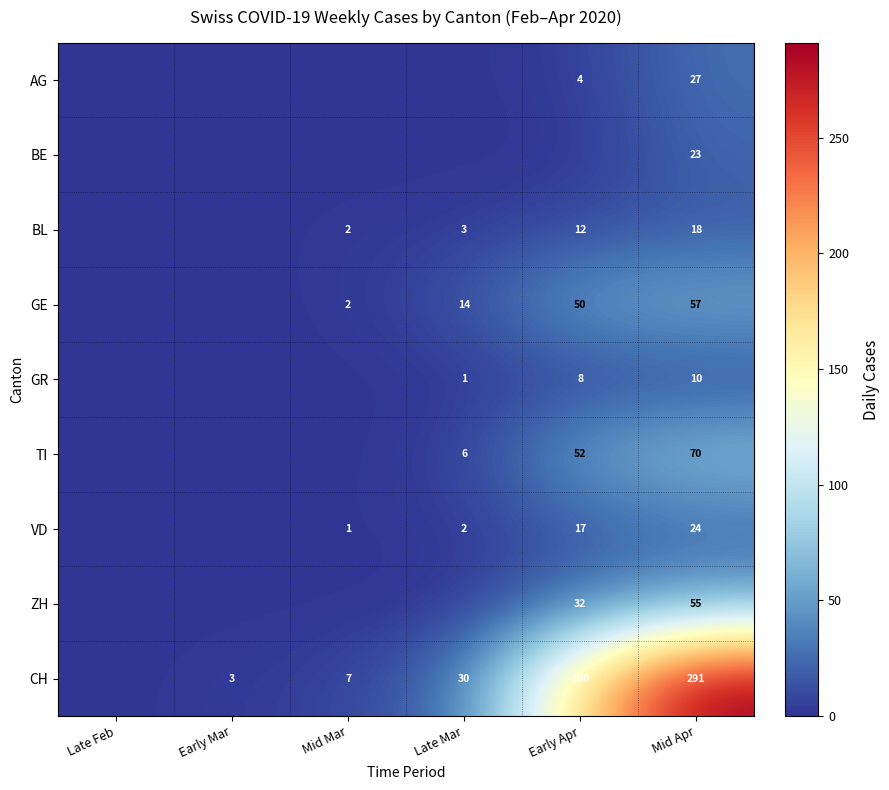

What is the maximum value shown in the chart?

291.0